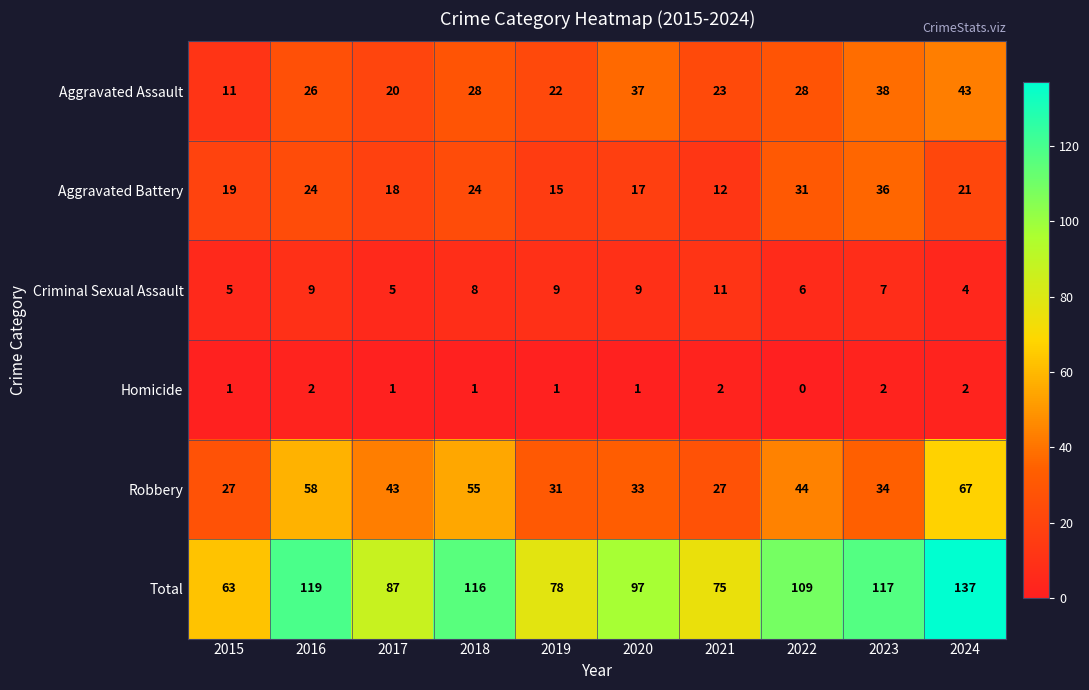

What is the difference between the maximum and second lowest values in the Criminal Sexual Assault series?

6